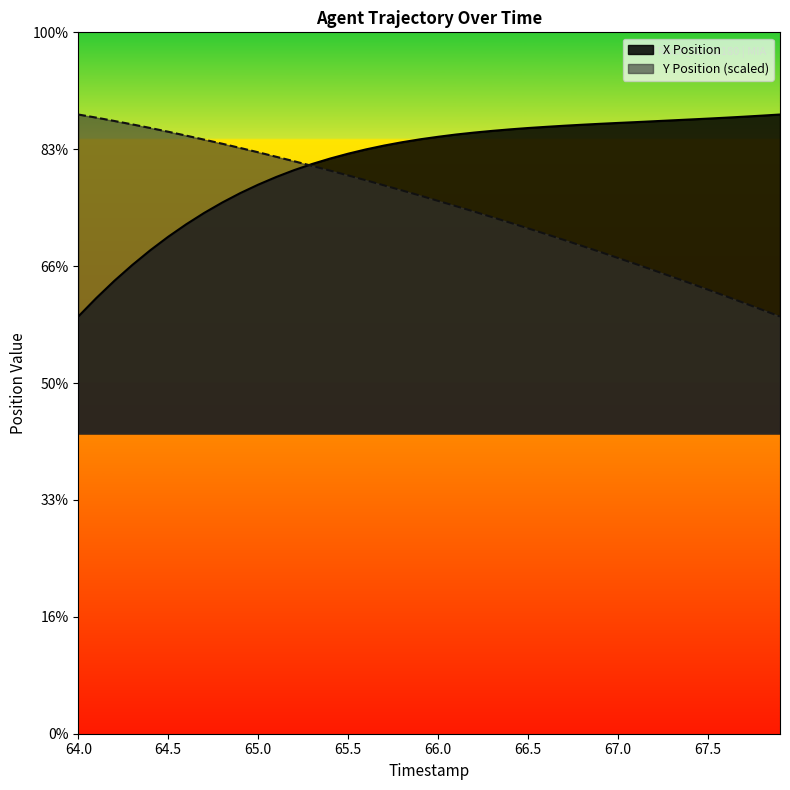

At which category does the chart reach its peak across all series?

67.9